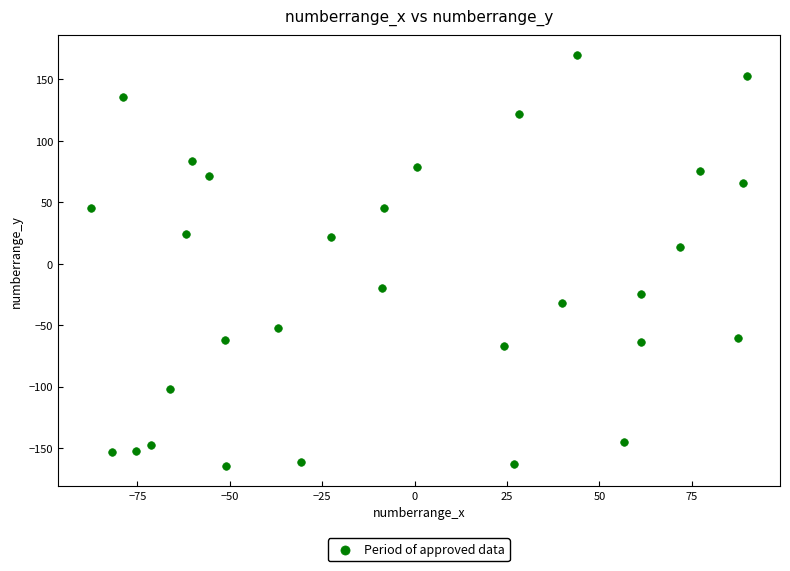

What is the range of X values (max minus min)?

177.6